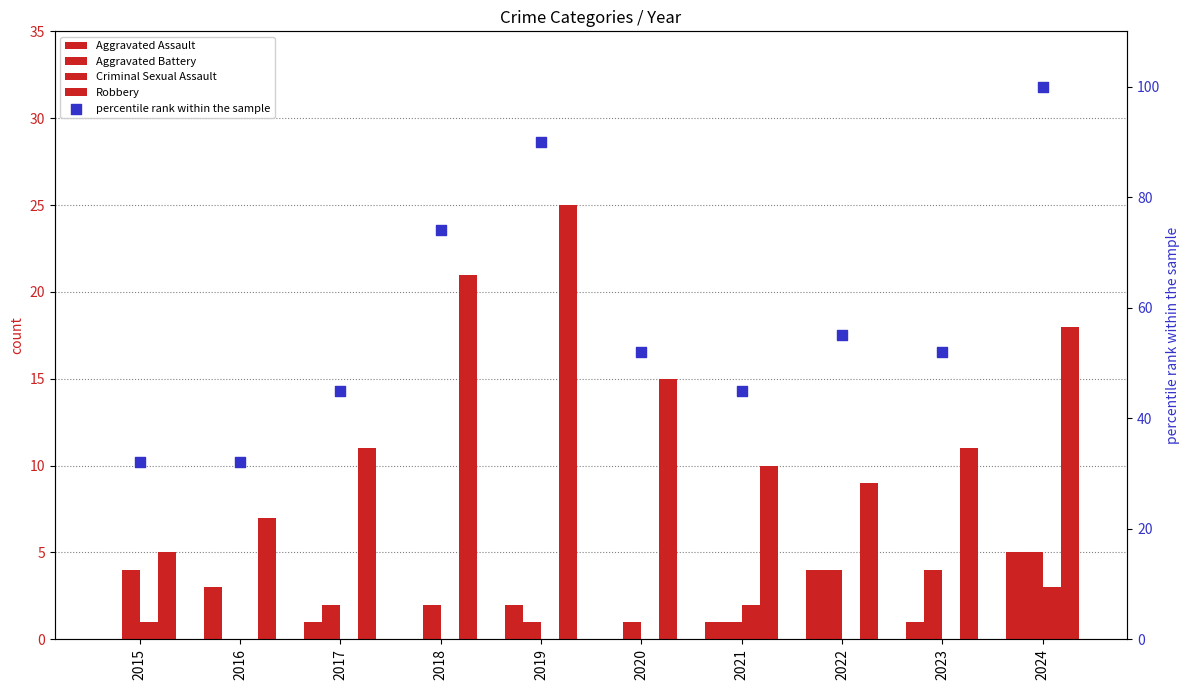

Which series has the widest spread of Y values?

percentile rank within the sample